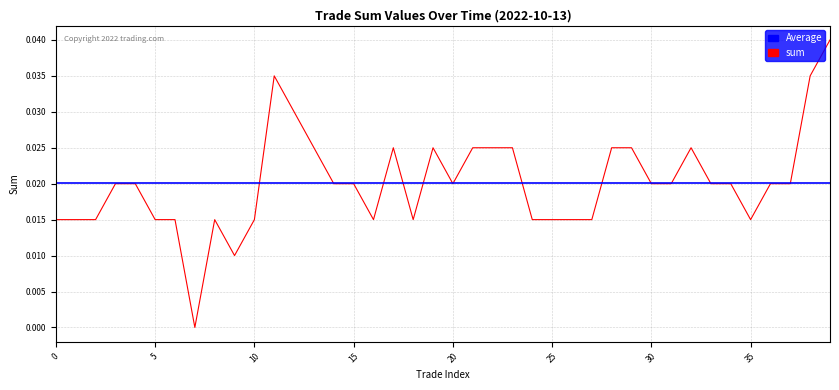

Which category has the lowest value across all series?

7